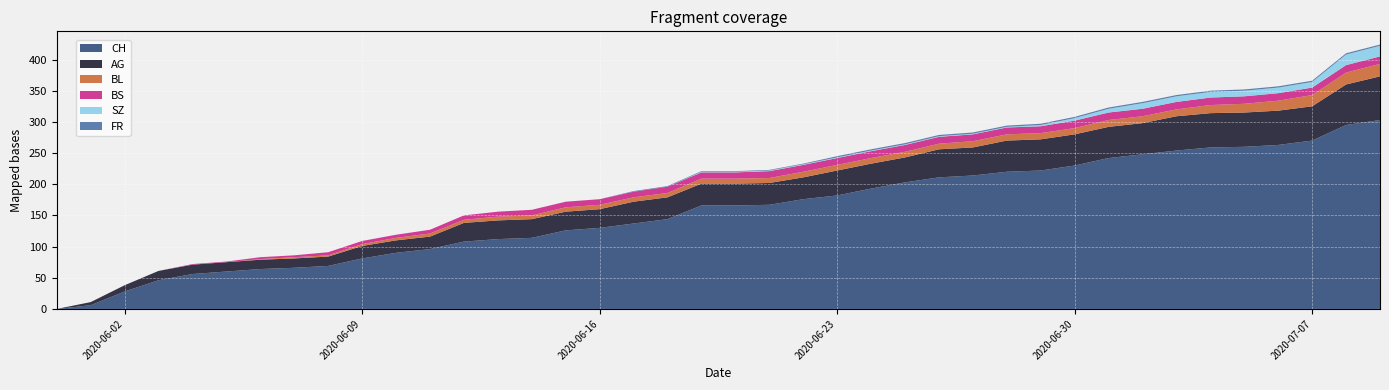

Reading left to right, list all the values displayed in this chart.

CH: 2020-05-31=0	2020-06-01=6	2020-06-02=28	2020-06-03=46	2020-06-04=56	2020-06-05=60	2020-06-06=64	2020-06-07=66	2020-06-08=69	2020-06-09=81	2020-06-10=90	2020-06-11=96	2020-06-12=108	2020-06-13=112	2020-06-14=114	2020-06-15=126	2020-06-16=130	2020-06-17=137	2020-06-18=144	2020-06-19=166	2020-06-20=166	2020-06-21=167	2020-06-22=176	2020-06-23=182	2020-06-24=193	2020-06-25=203	2020-06-26=211	2020-06-27=214	2020-06-28=220	2020-06-29=222	2020-06-30=230	2020-07-01=242	2020-07-02=248	2020-07-03=254	2020-07-04=259	2020-07-05=260	2020-07-06=263	2020-07-07=270	2020-07-08=295	2020-07-09=303
AG: 2020-05-31=0	2020-06-01=5	2020-06-02=10	2020-06-03=15	2020-06-04=15	2020-06-05=15	2020-06-06=15	2020-06-07=15	2020-06-08=15	2020-06-09=20	2020-06-10=20	2020-06-11=20	2020-06-12=30	2020-06-13=30	2020-06-14=30	2020-06-15=30	2020-06-16=30	2020-06-17=35	2020-06-18=35	2020-06-19=35	2020-06-20=35	2020-06-21=35	2020-06-22=35	2020-06-23=40	2020-06-24=40	2020-06-25=40	2020-06-26=45	2020-06-27=45	2020-06-28=50	2020-06-29=50	2020-06-30=50	2020-07-01=50	2020-07-02=50	2020-07-03=55	2020-07-04=55	2020-07-05=55	2020-07-06=55	2020-07-07=55	2020-07-08=65	2020-07-09=70
BL: 2020-05-31=0	2020-06-01=0	2020-06-02=0	2020-06-03=0	2020-06-04=0	2020-06-05=0	2020-06-06=1	2020-06-07=2	2020-06-08=2	2020-06-09=3	2020-06-10=4	2020-06-11=5	2020-06-12=5	2020-06-13=6	2020-06-14=6	2020-06-15=7	2020-06-16=7	2020-06-17=7	2020-06-18=7	2020-06-19=8	2020-06-20=8	2020-06-21=8	2020-06-22=9	2020-06-23=9	2020-06-24=9	2020-06-25=9	2020-06-26=9	2020-06-27=10	2020-06-28=10	2020-06-29=10	2020-06-30=10	2020-07-01=11	2020-07-02=11	2020-07-03=11	2020-07-04=13	2020-07-05=14	2020-07-06=16	2020-07-07=18	2020-07-08=19	2020-07-09=20
BS: 2020-05-31=0	2020-06-01=0	2020-06-02=0	2020-06-03=0	2020-06-04=1	2020-06-05=1	2020-06-06=3	2020-06-07=3	2020-06-08=5	2020-06-09=5	2020-06-10=5	2020-06-11=6	2020-06-12=7	2020-06-13=8	2020-06-14=9	2020-06-15=9	2020-06-16=9	2020-06-17=9	2020-06-18=10	2020-06-19=10	2020-06-20=10	2020-06-21=11	2020-06-22=11	2020-06-23=11	2020-06-24=11	2020-06-25=11	2020-06-26=11	2020-06-27=11	2020-06-28=11	2020-06-29=11	2020-06-30=12	2020-07-01=12	2020-07-02=12	2020-07-03=12	2020-07-04=12	2020-07-05=12	2020-07-06=12	2020-07-07=12	2020-07-08=12	2020-07-09=12
SZ: 2020-05-31=0	2020-06-01=0	2020-06-02=0	2020-06-03=0	2020-06-04=0	2020-06-05=0	2020-06-06=0	2020-06-07=0	2020-06-08=0	2020-06-09=0	2020-06-10=0	2020-06-11=0	2020-06-12=0	2020-06-13=0	2020-06-14=0	2020-06-15=0	2020-06-16=0	2020-06-17=0	2020-06-18=0	2020-06-19=1	2020-06-20=1	2020-06-21=1	2020-06-22=1	2020-06-23=1	2020-06-24=1	2020-06-25=1	2020-06-26=1	2020-06-27=1	2020-06-28=1	2020-06-29=2	2020-06-30=4	2020-07-01=6	2020-07-02=9	2020-07-03=9	2020-07-04=9	2020-07-05=9	2020-07-06=9	2020-07-07=9	2020-07-08=17	2020-07-09=17
FR: 2020-05-31=0	2020-06-01=0	2020-06-02=0	2020-06-03=0	2020-06-04=0	2020-06-05=0	2020-06-06=0	2020-06-07=0	2020-06-08=0	2020-06-09=0	2020-06-10=0	2020-06-11=0	2020-06-12=0	2020-06-13=0	2020-06-14=0	2020-06-15=0	2020-06-16=0	2020-06-17=1	2020-06-18=1	2020-06-19=1	2020-06-20=1	2020-06-21=1	2020-06-22=1	2020-06-23=2	2020-06-24=2	2020-06-25=2	2020-06-26=2	2020-06-27=2	2020-06-28=2	2020-06-29=2	2020-06-30=2	2020-07-01=2	2020-07-02=2	2020-07-03=2	2020-07-04=2	2020-07-05=2	2020-07-06=2	2020-07-07=2	2020-07-08=2	2020-07-09=2